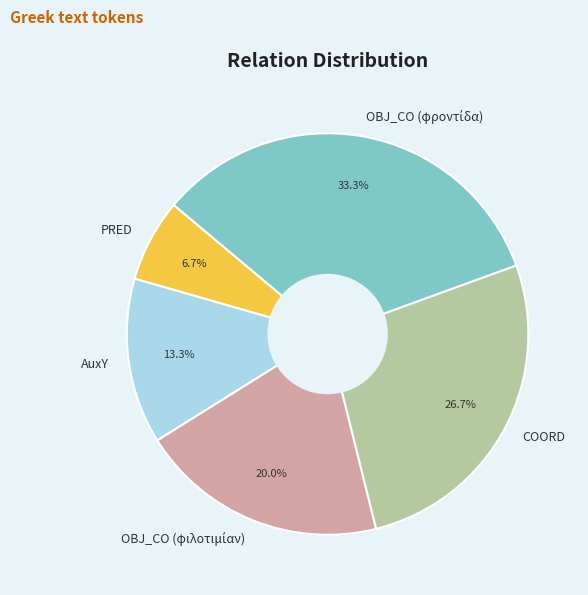

The PRED slice represents 7% of the pie. True or false?

True